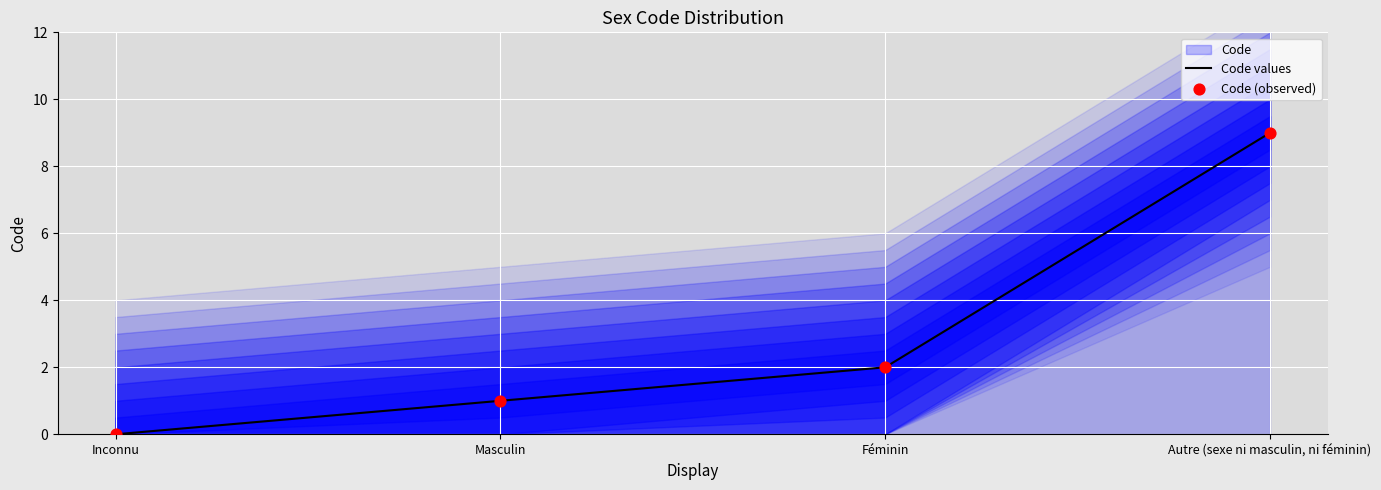

Which series reaches the maximum Y coordinate?

Code values